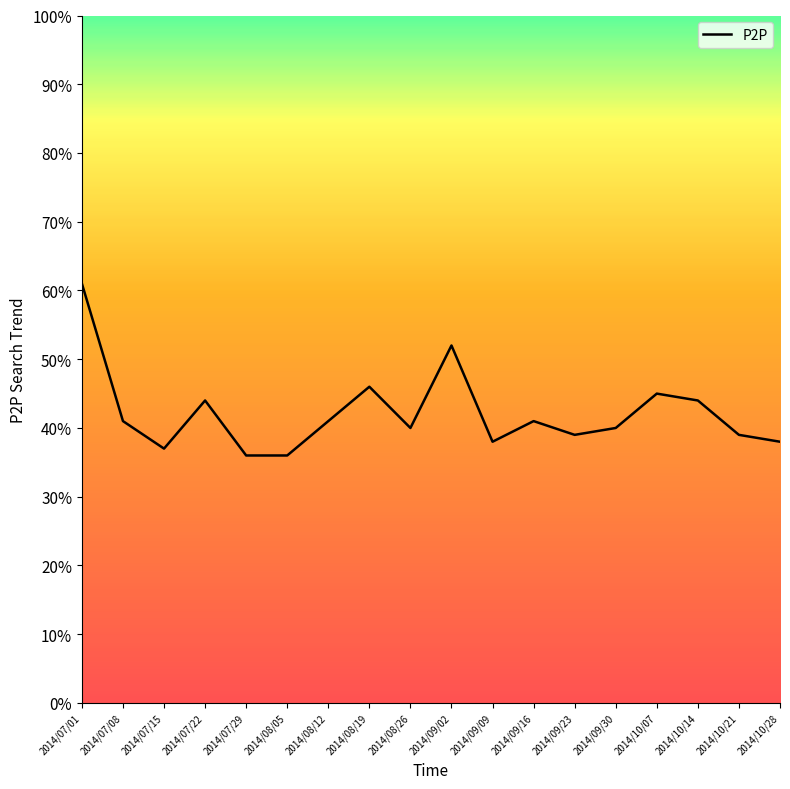

What is the greatest value displayed?

61